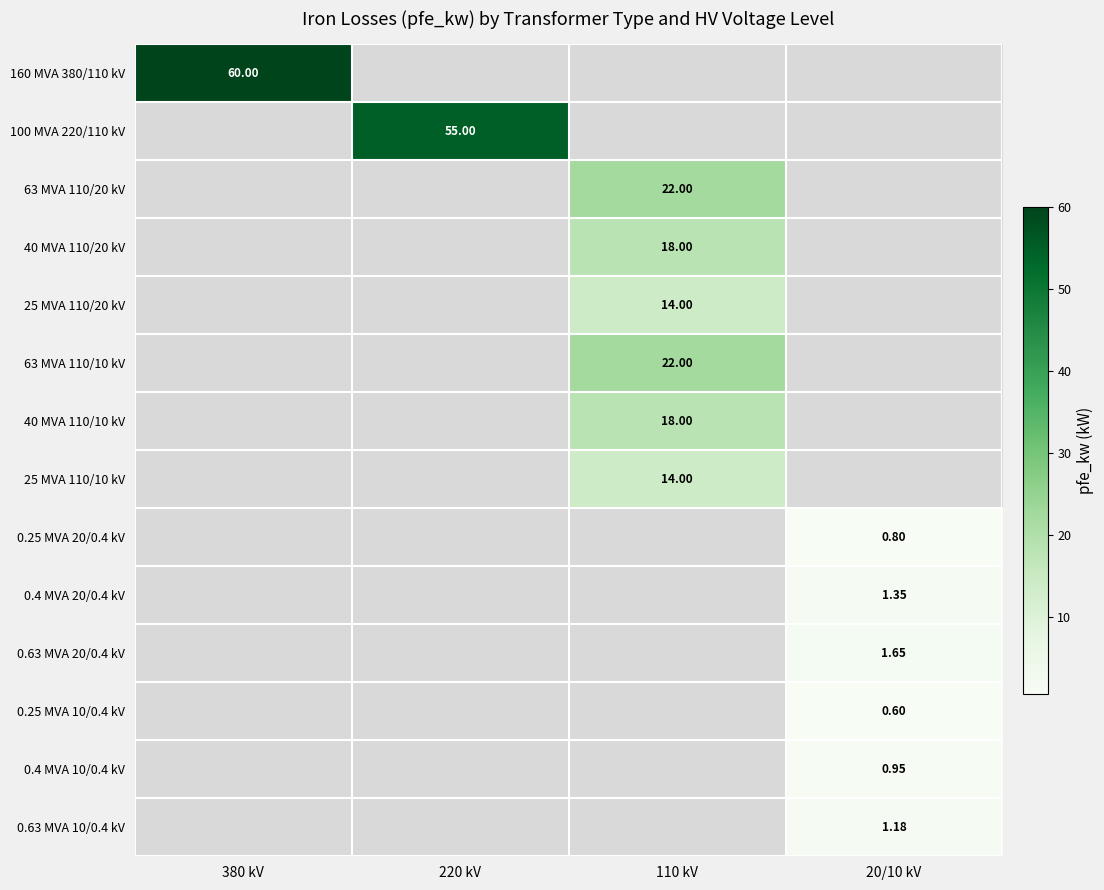

At which label does 63 MVA 110/10 kV reach its peak?

110 kV